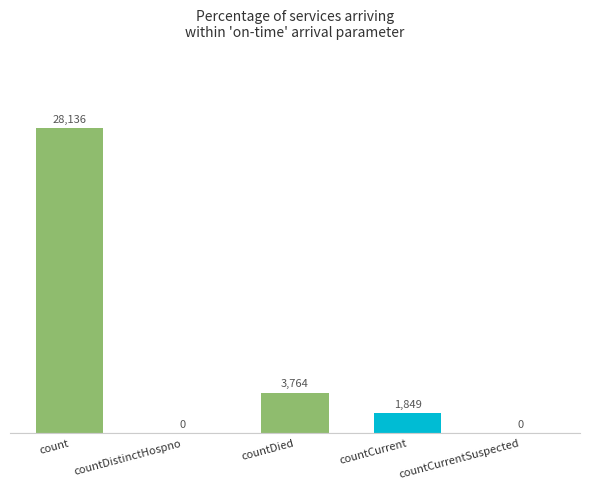

Is it true that the value at countDistinctHospno is 0?

True